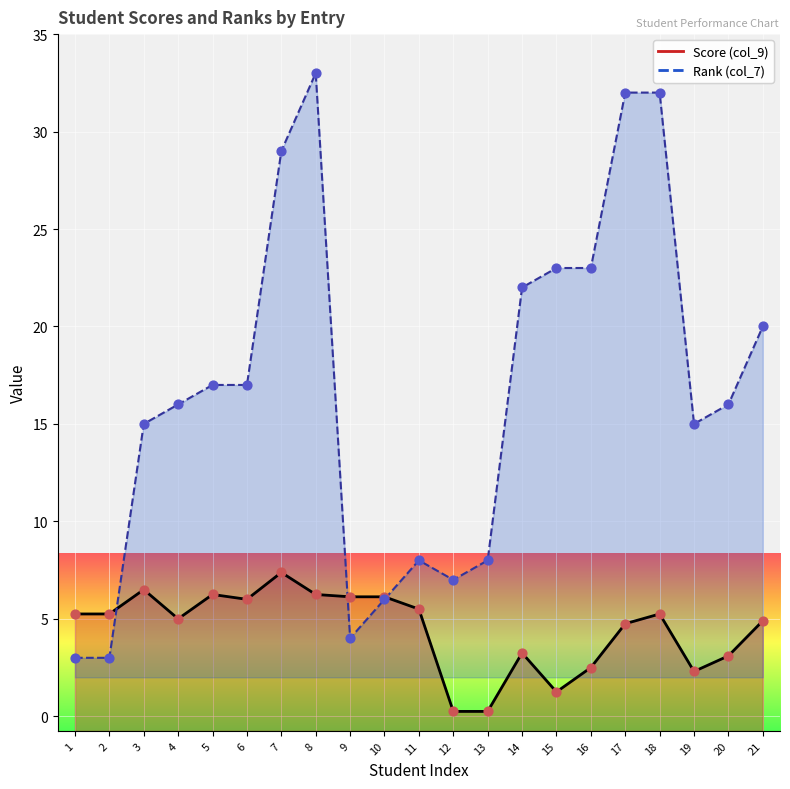

Which series reaches the minimum Y coordinate?

Score (col_9)